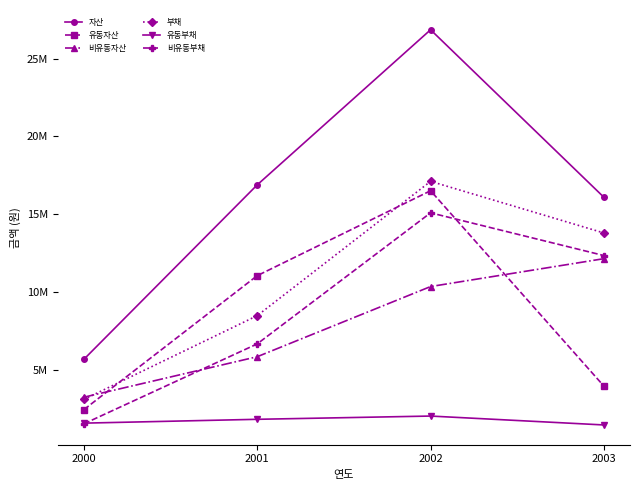

Which series changed the most between 2000 and 2003?

비유동부채